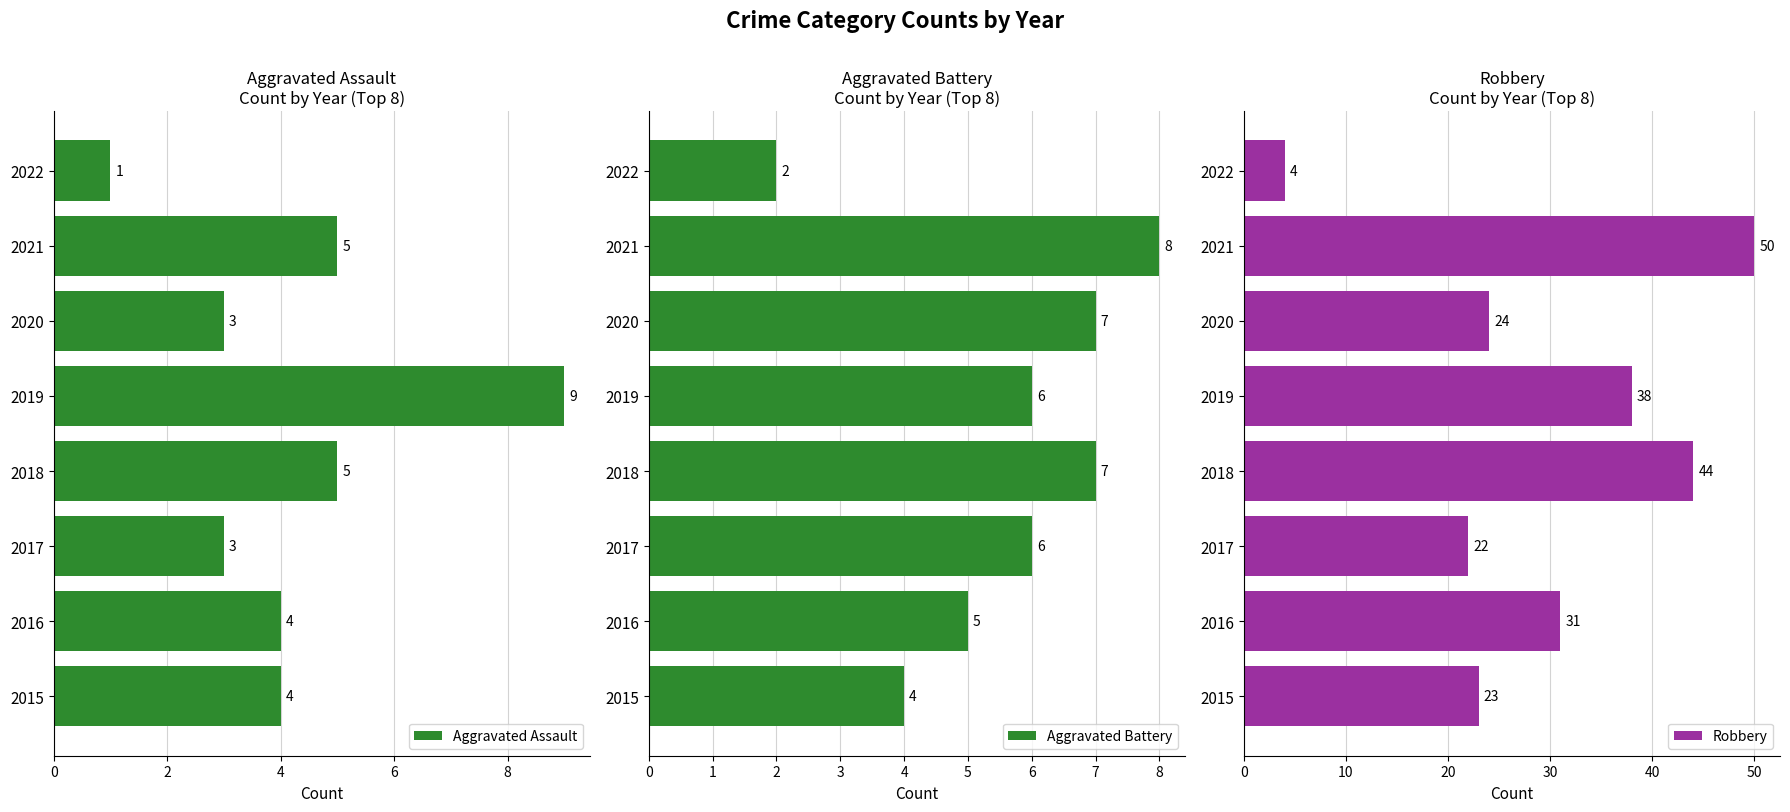

List the labels in order of Robbery value, largest first.

2021, 2018, 2019, 2016, 2020, 2015, 2017, 2022